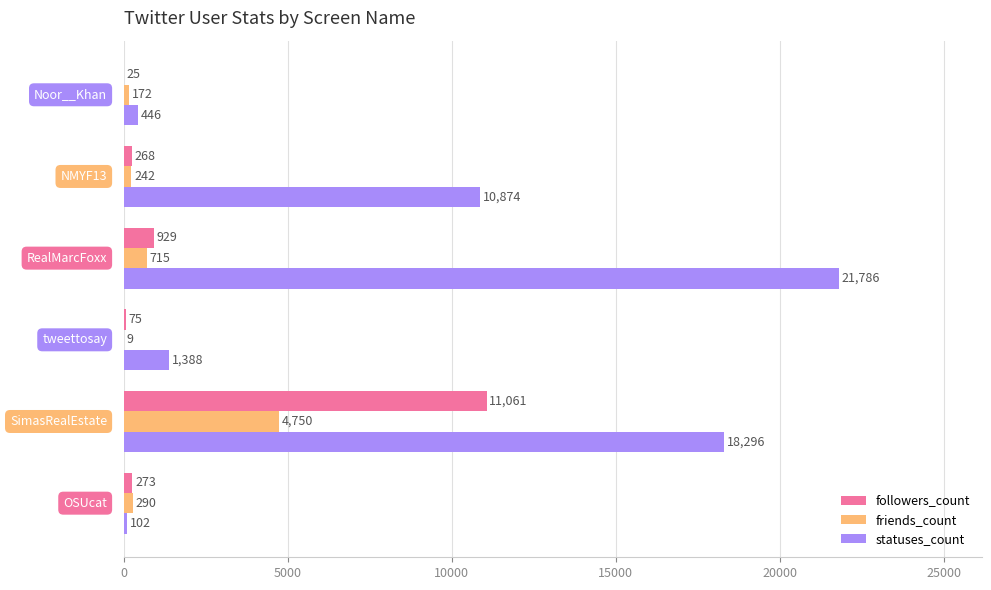

Which series has the largest total across all categories?

statuses_count